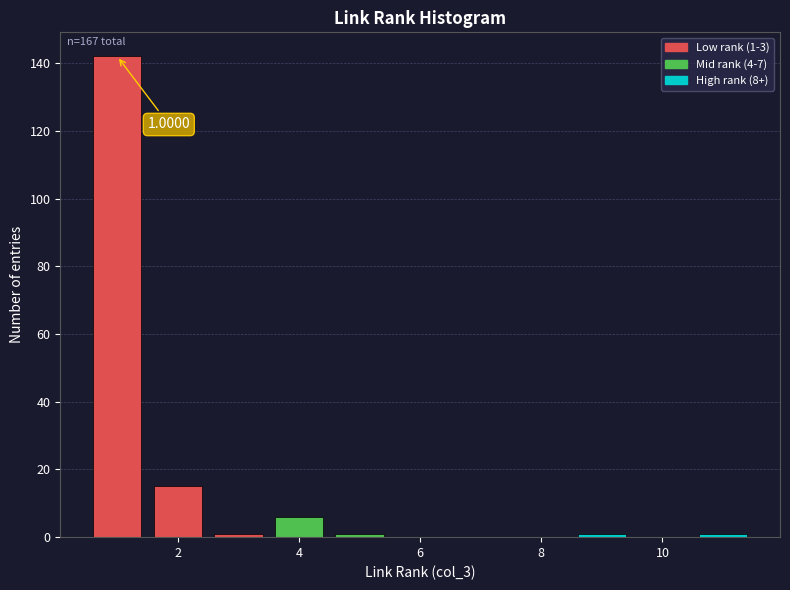

Over which range of the x-axis is the bar tallest?

0.5 to 1.5